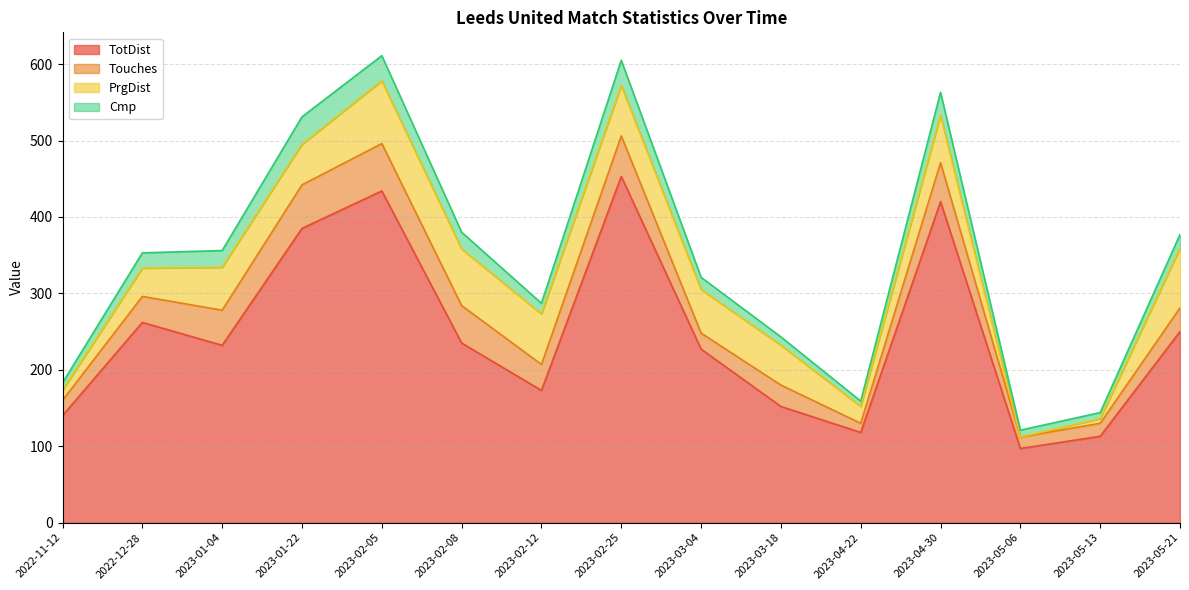

How many intersections are there between Cmp and PrgDist?

2